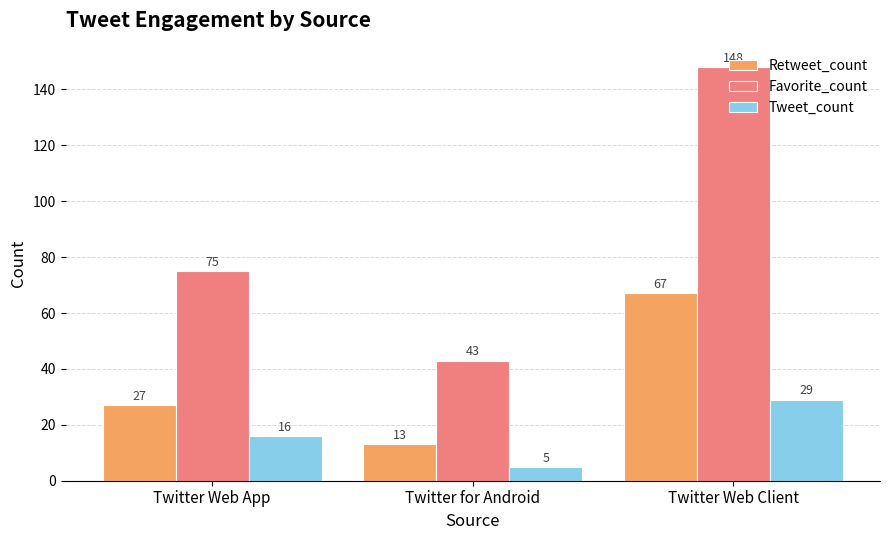

At which category is the sum across all series the highest?

Twitter Web Client